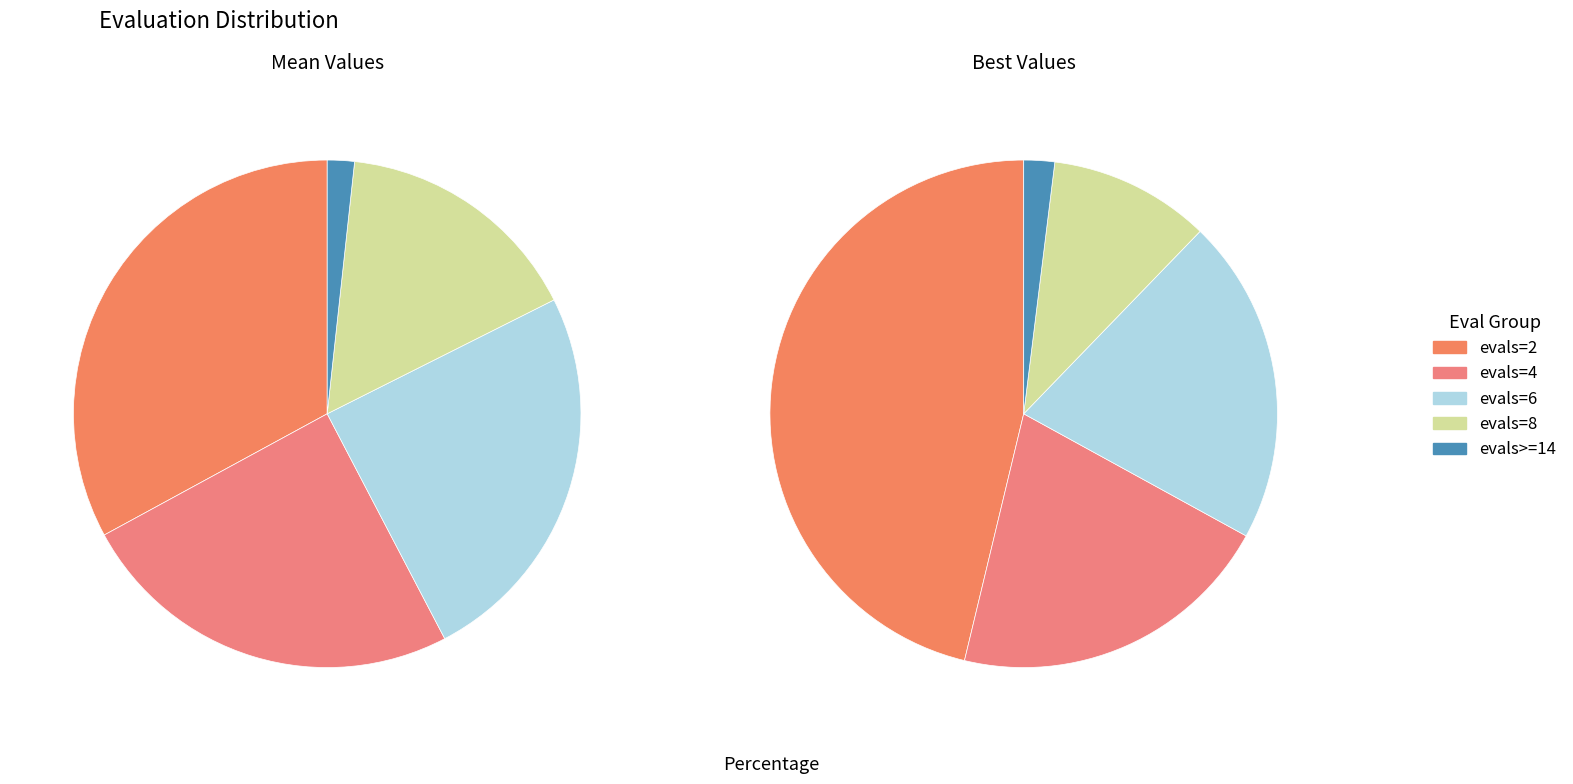

To the nearest percent, what is the difference between the evals=2 and evals=4 slice percentages?

25%